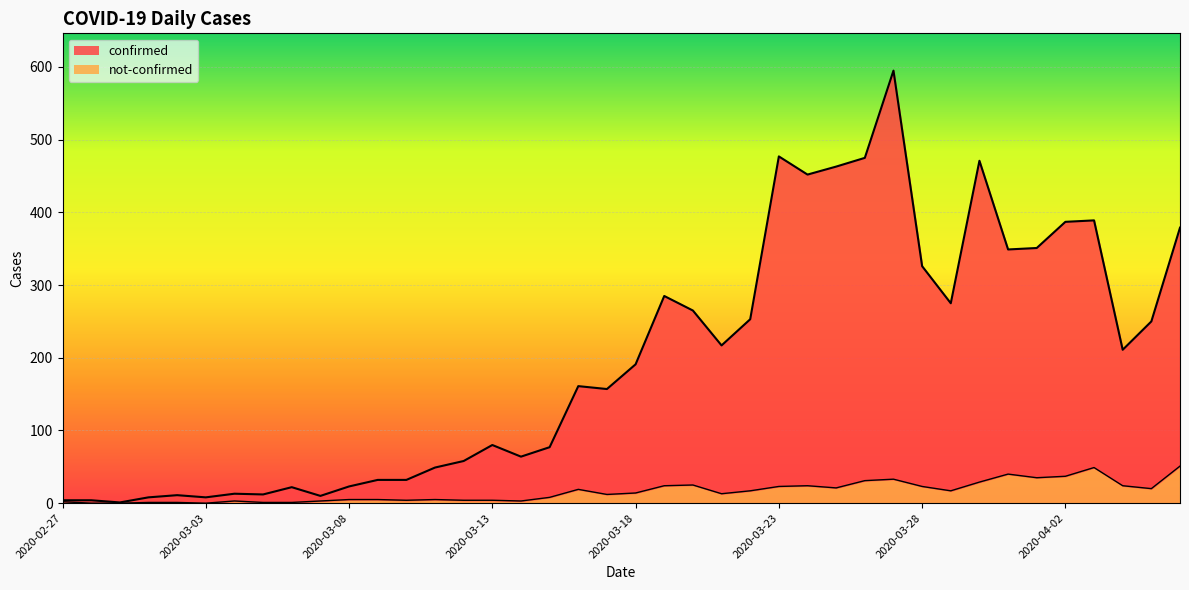

What is the sum of all not-confirmed values?

631